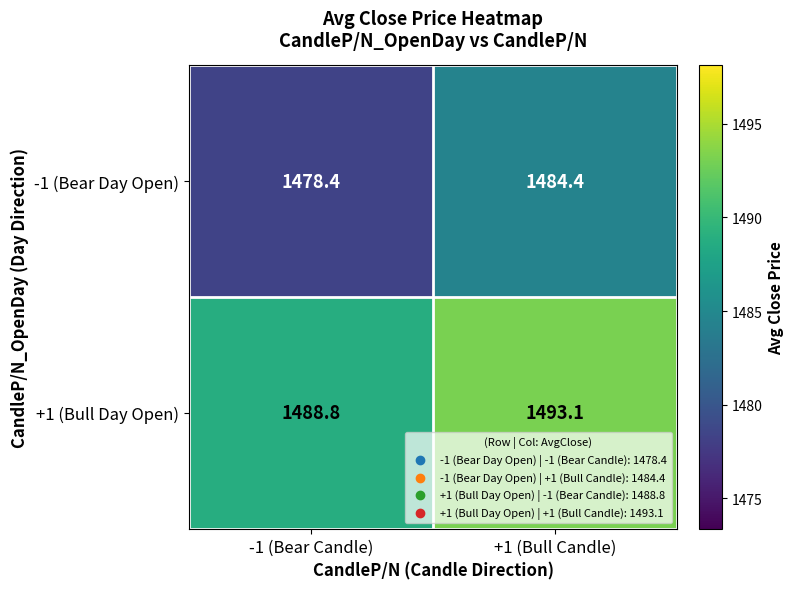

Where is -1 (Bear Day Open) nearest to the value 1481?

-1 (Bear Candle)